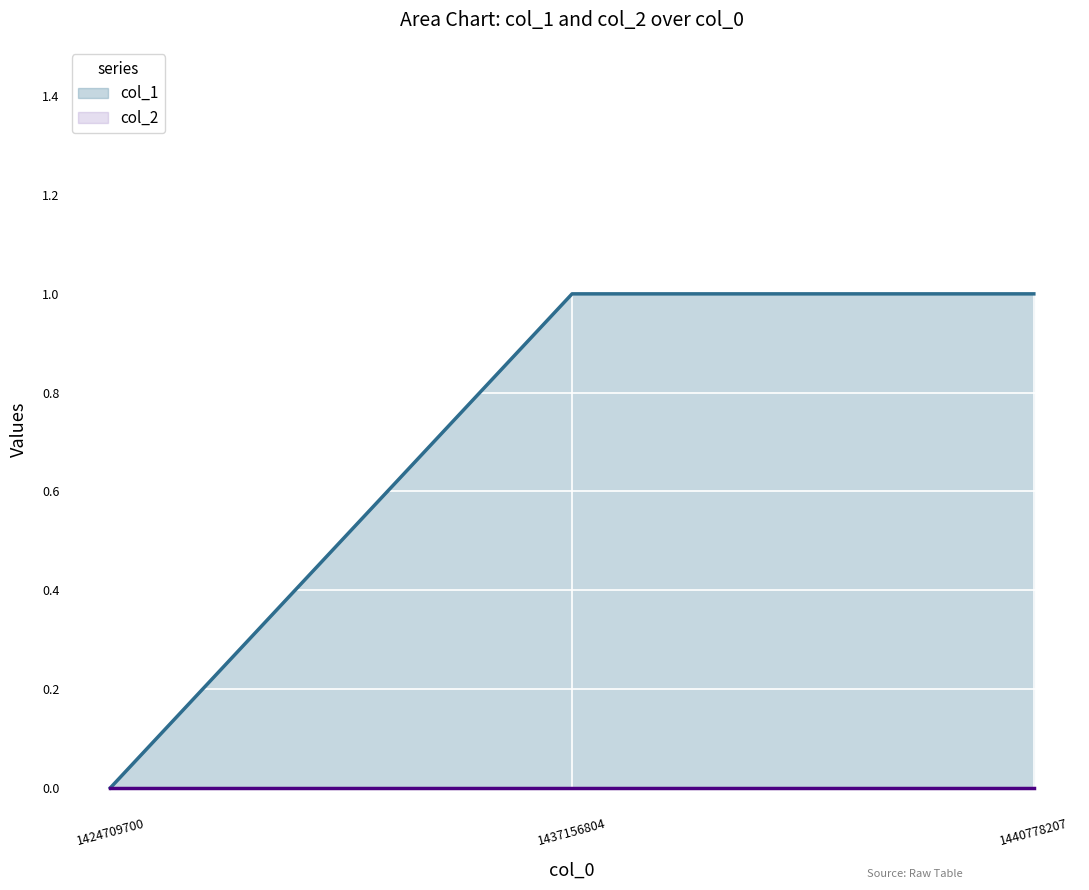

What is the value of the 2nd point from the left?

1